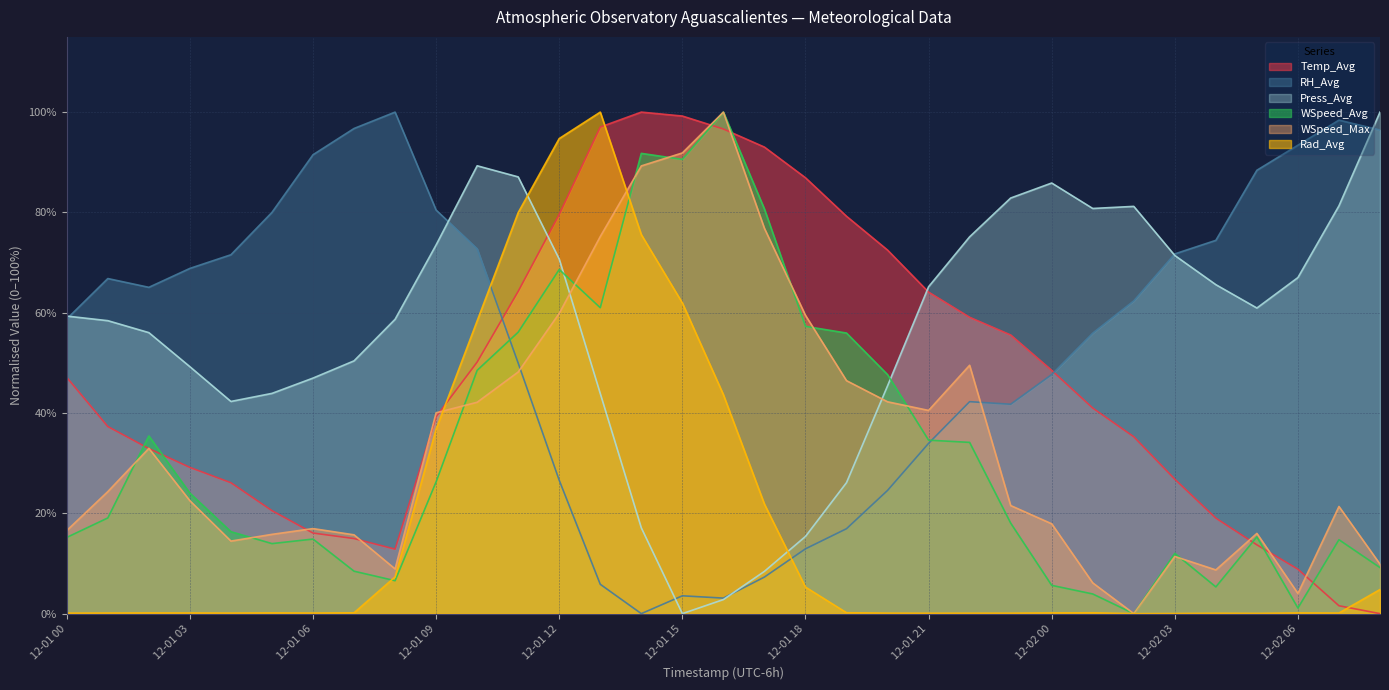

How many interior local valleys does the WSpeed_Max series have?

6